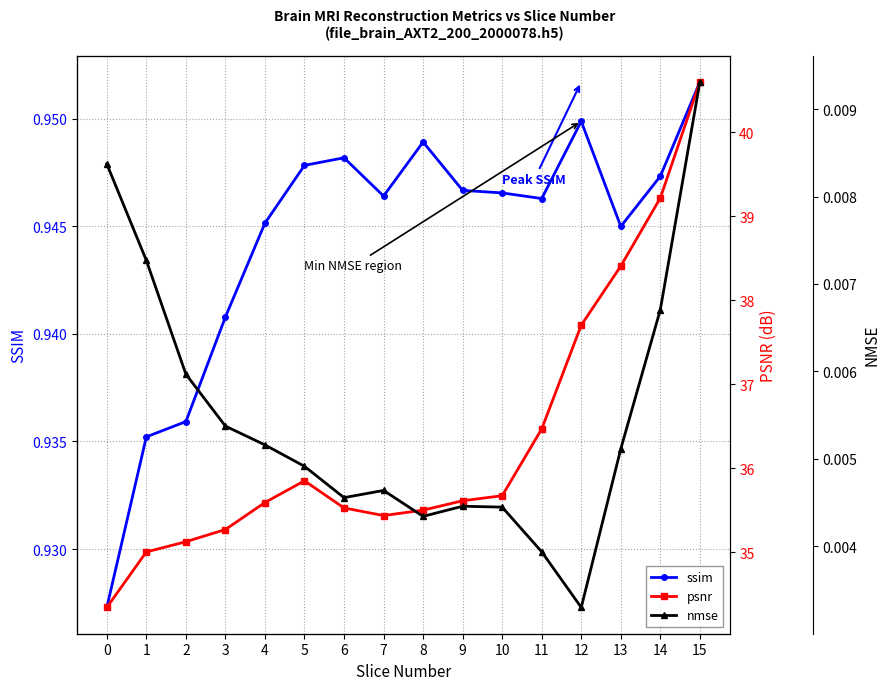

Reading left to right, what are all the values shown in this chart?

ssim: 0.9	0.9	0.9	0.9	0.9	0.9	0.9	0.9	0.9	0.9	0.9	0.9	0.9	0.9	0.9	1.0
psnr: 34.3	35.0	35.1	35.3	35.6	35.9	35.5	35.4	35.5	35.6	35.7	36.5	37.7	38.4	39.2	40.6
nmse: 0.0	0.0	0.0	0.0	0.0	0.0	0.0	0.0	0.0	0.0	0.0	0.0	0.0	0.0	0.0	0.0